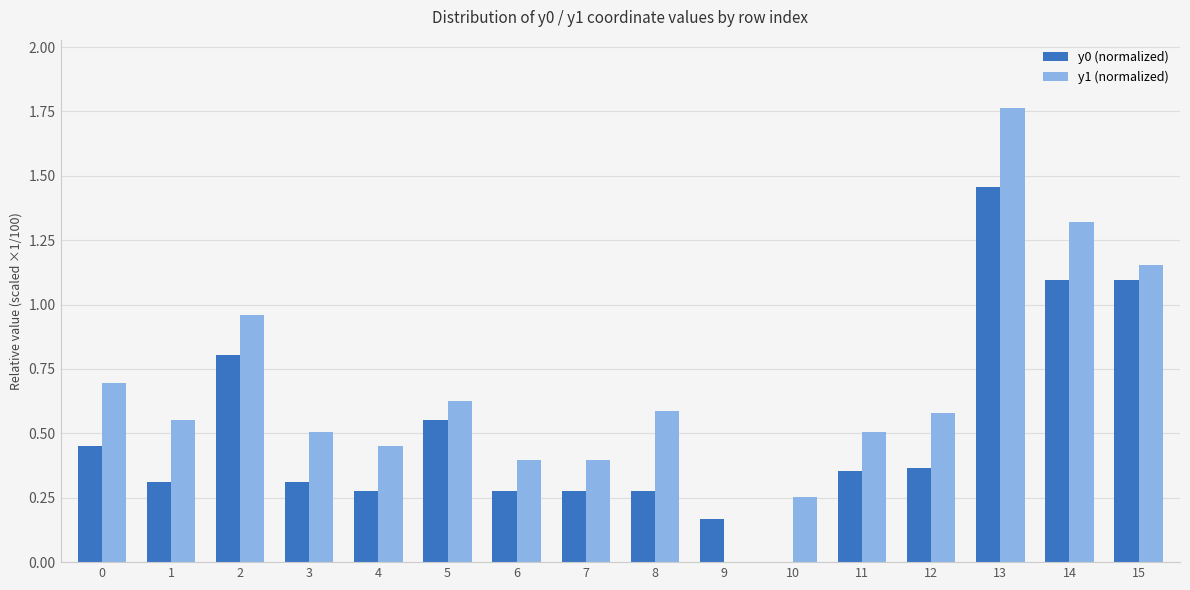

Between 2 and 7, which series saw the biggest shift?

y1 (normalized)